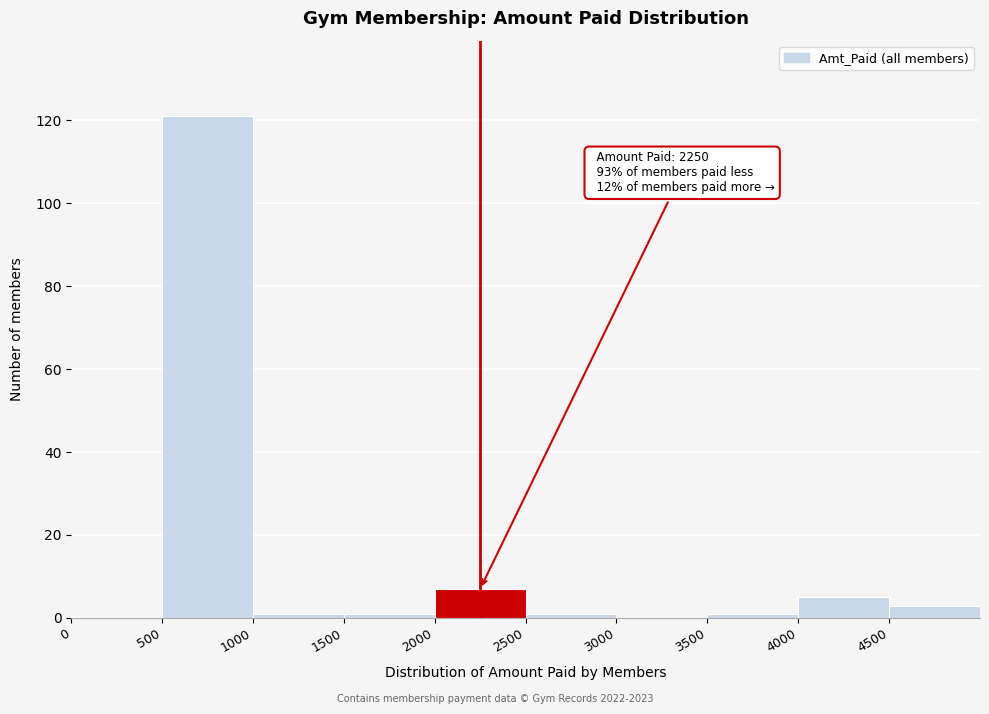

Over which range of the x-axis is the bar tallest?

500 to 1000